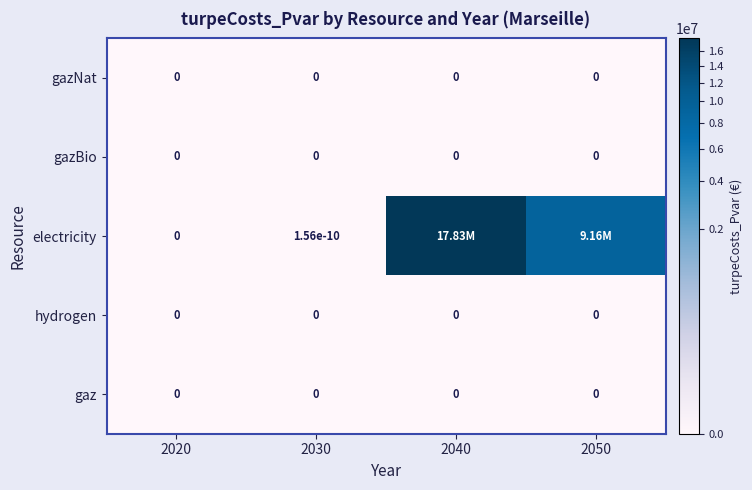

Which series has the widest spread of values?

electricity